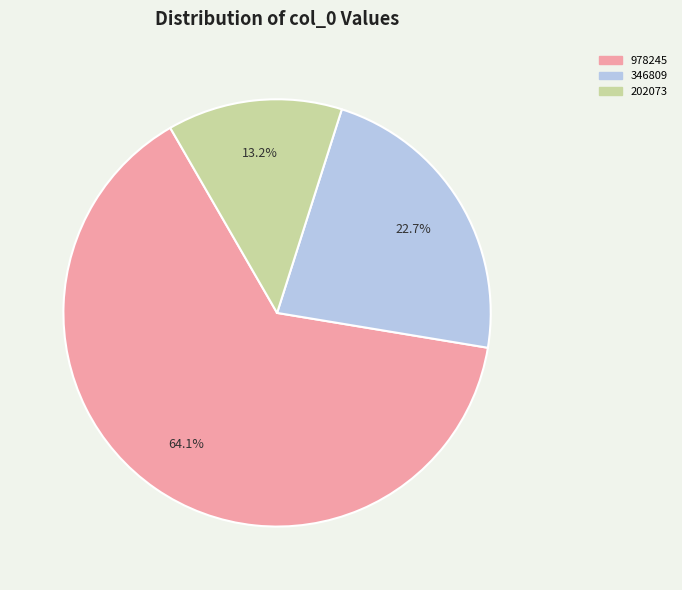

Does any single category account for the majority?

Yes